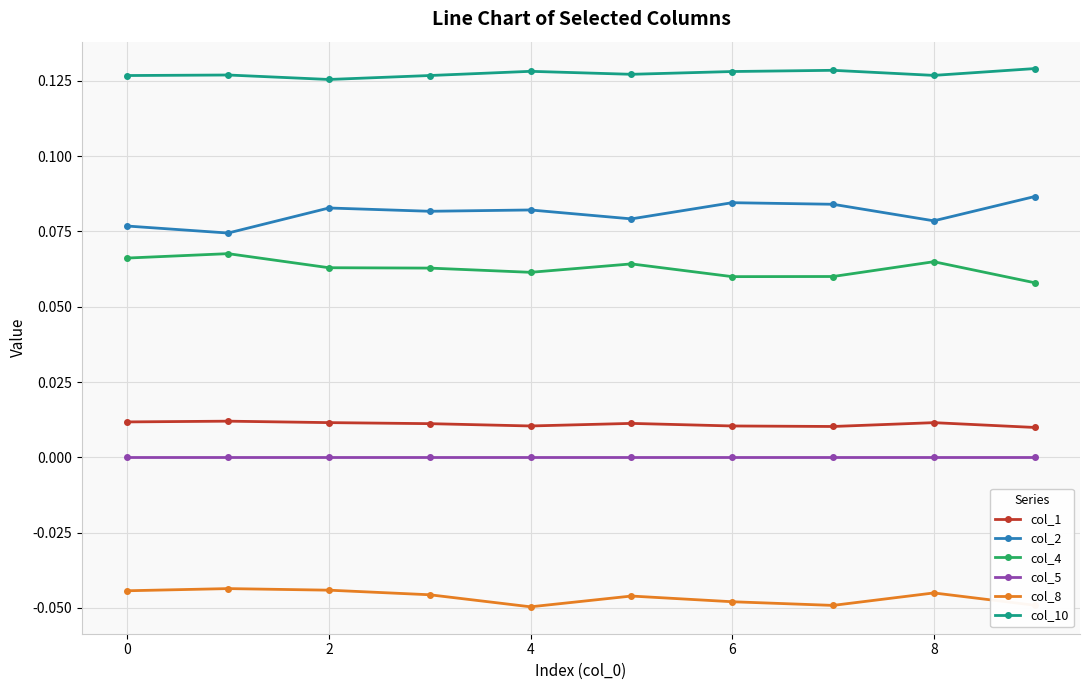

Which series has the largest total across all categories?

col_10